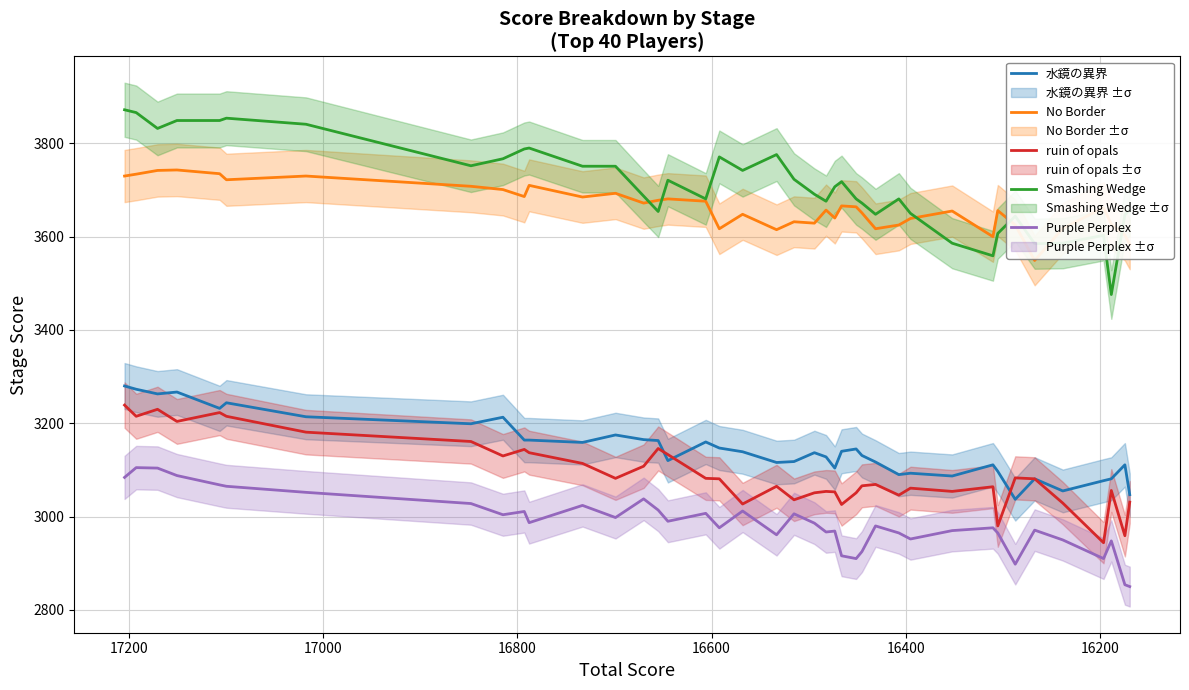

What is the sum of all No Border values?

146505